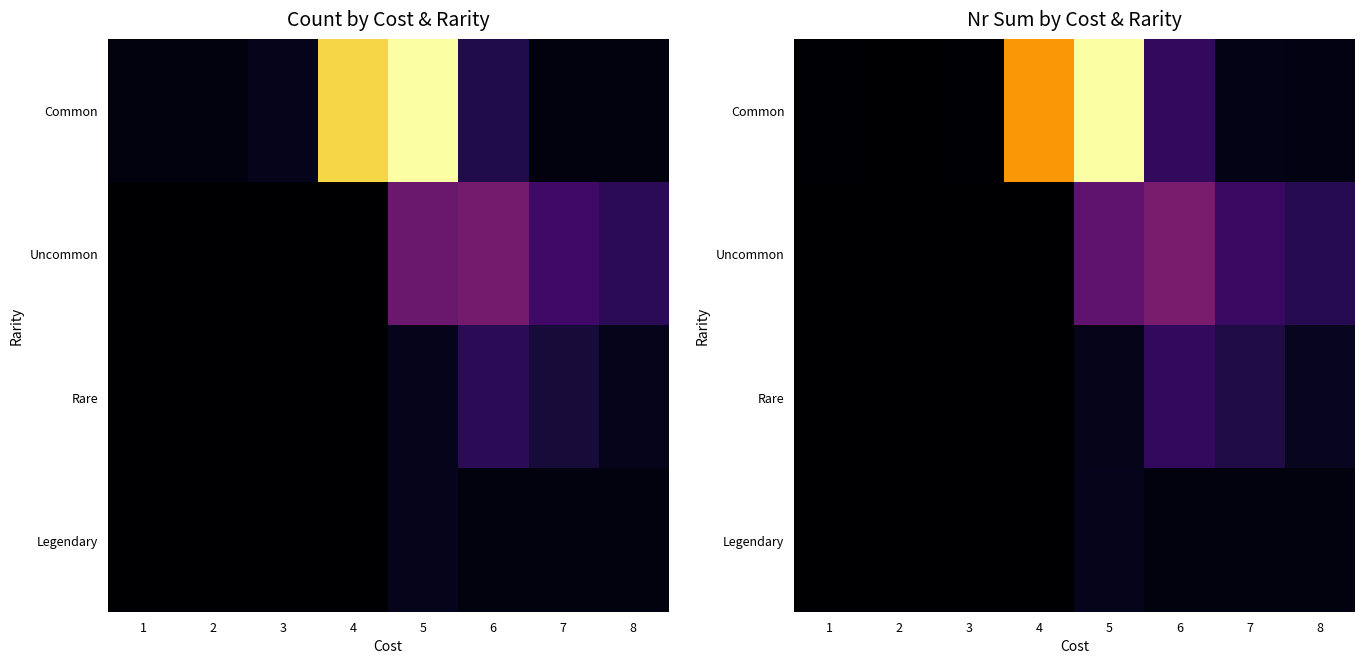

Count the number of categories in the chart.

8